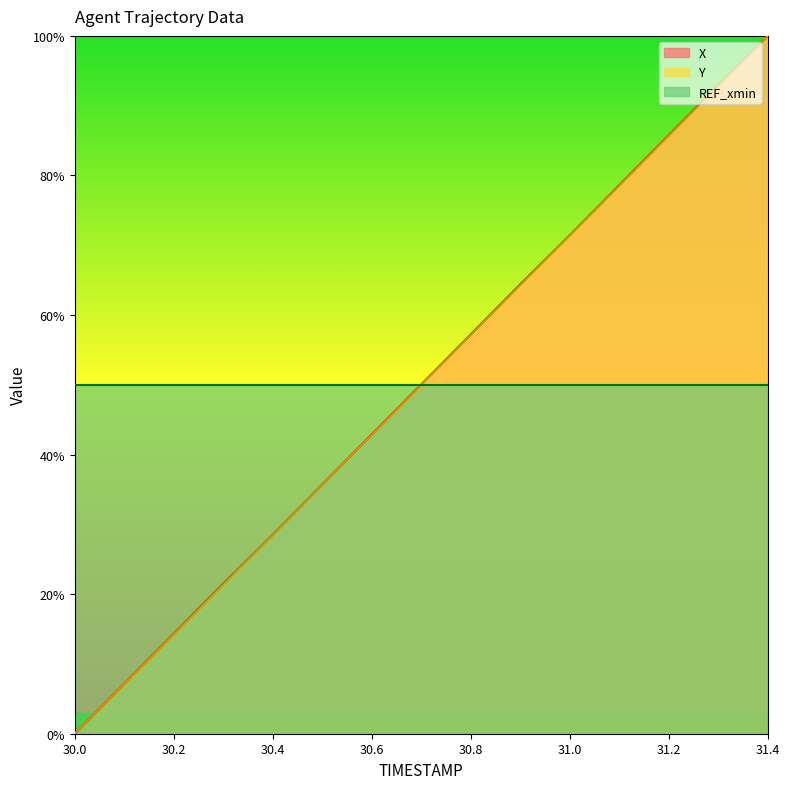

The Y series shows 7.9 at 30.4. True or false?

False